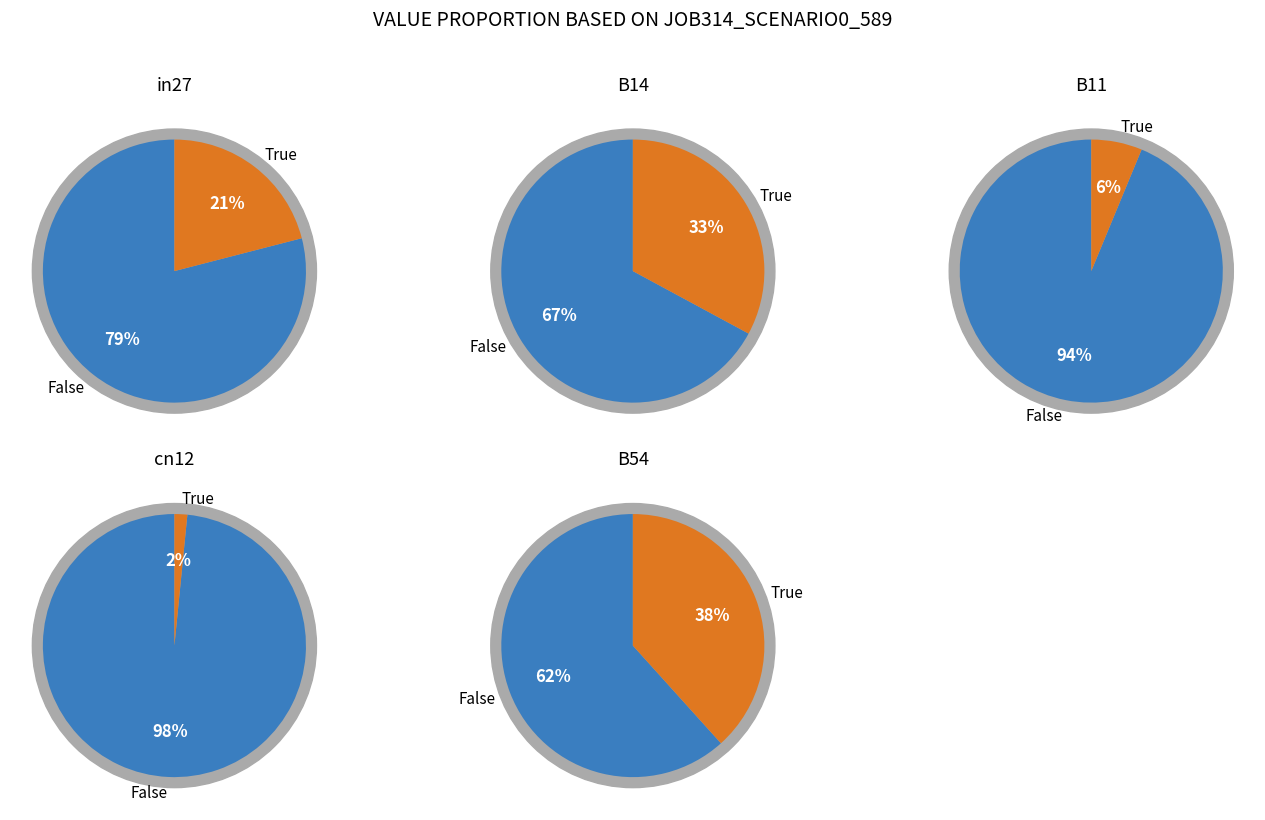

Rank the categories by value from lowest to highest.

cn12, B11, in27, B14, B54